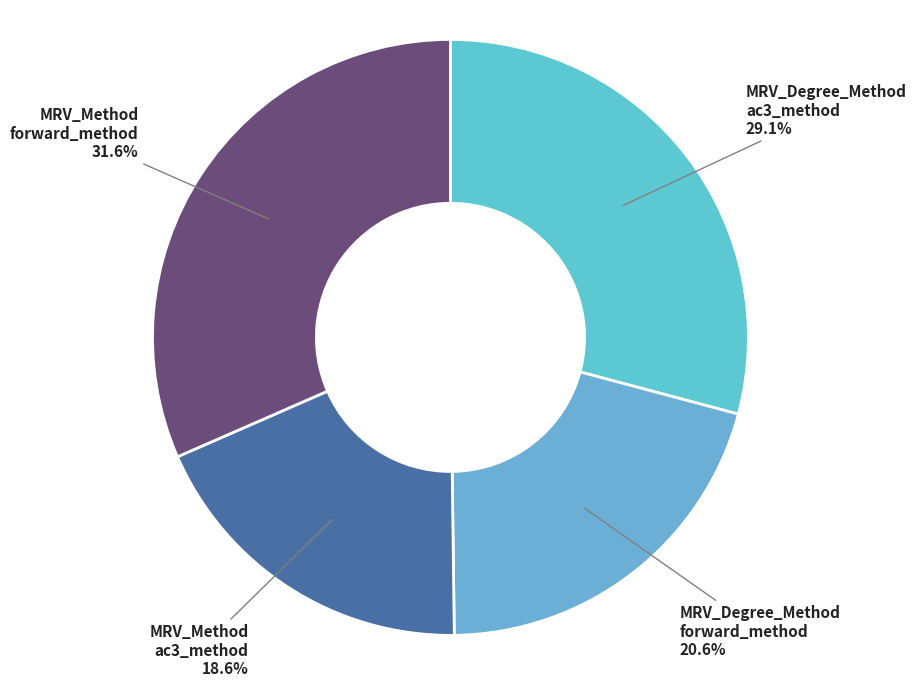

Rank the categories by value from highest to lowest.

MRV_Method forward_method, MRV_Degree_Method ac3_method, MRV_Degree_Method forward_method, MRV_Method ac3_method